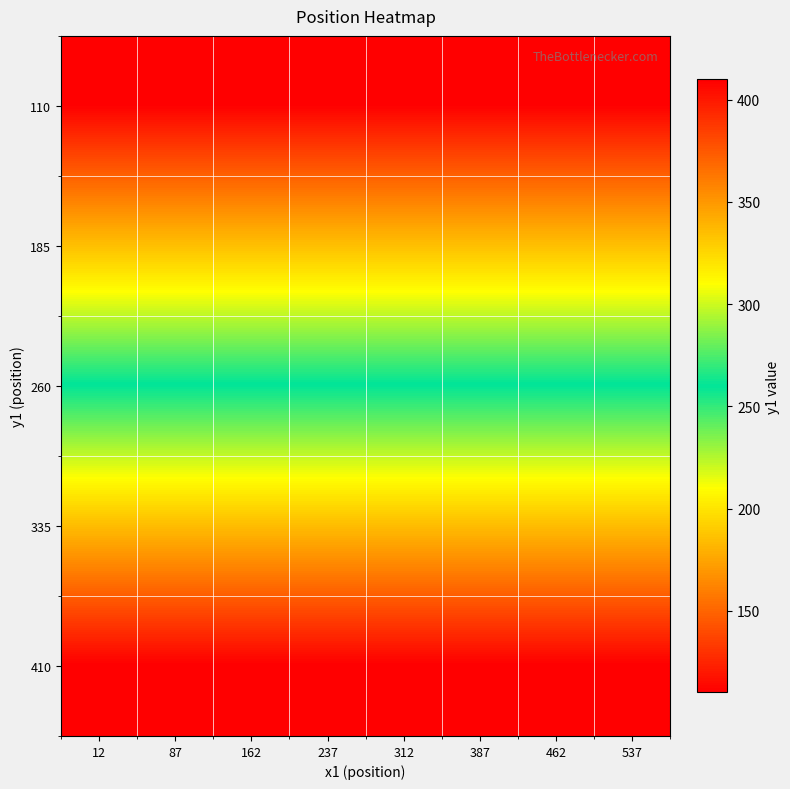

What is the total value across all series at 162?

1300